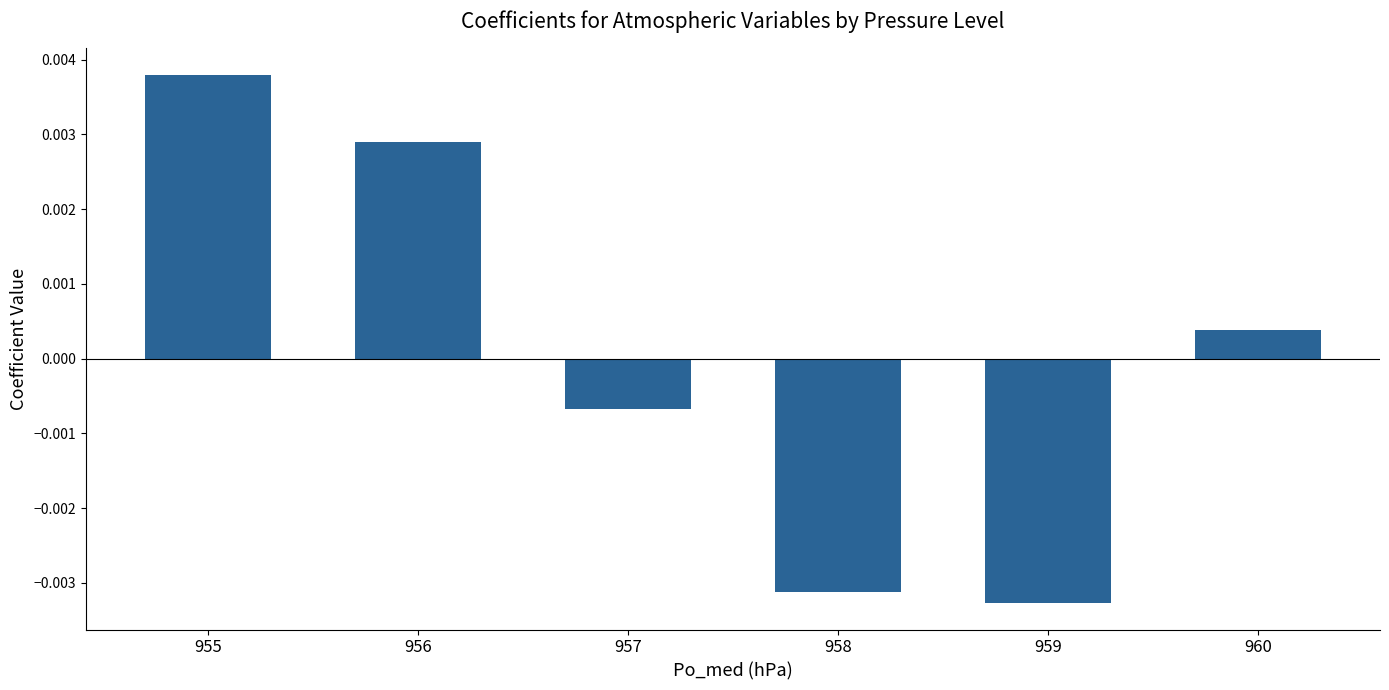

Which category has the lowest value across all series?

959